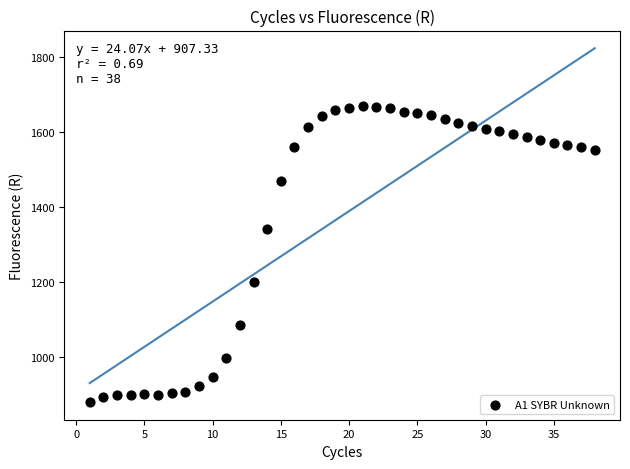

What is the range of Y values (max minus min)?

787